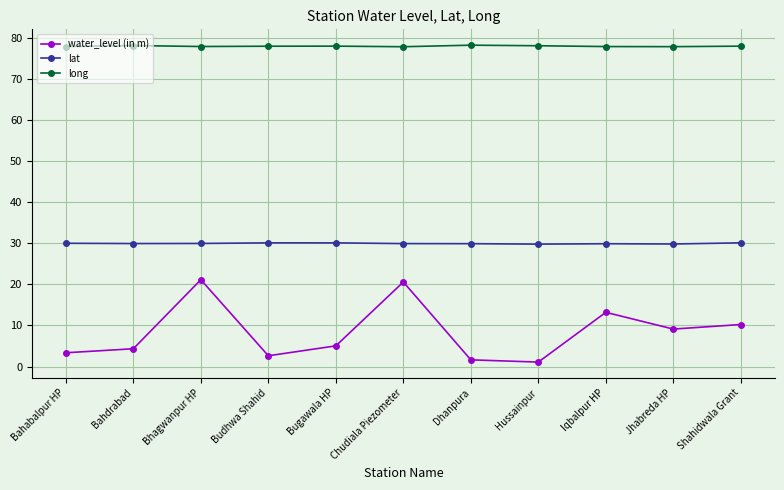

What is the maximum value shown in the chart?

78.1